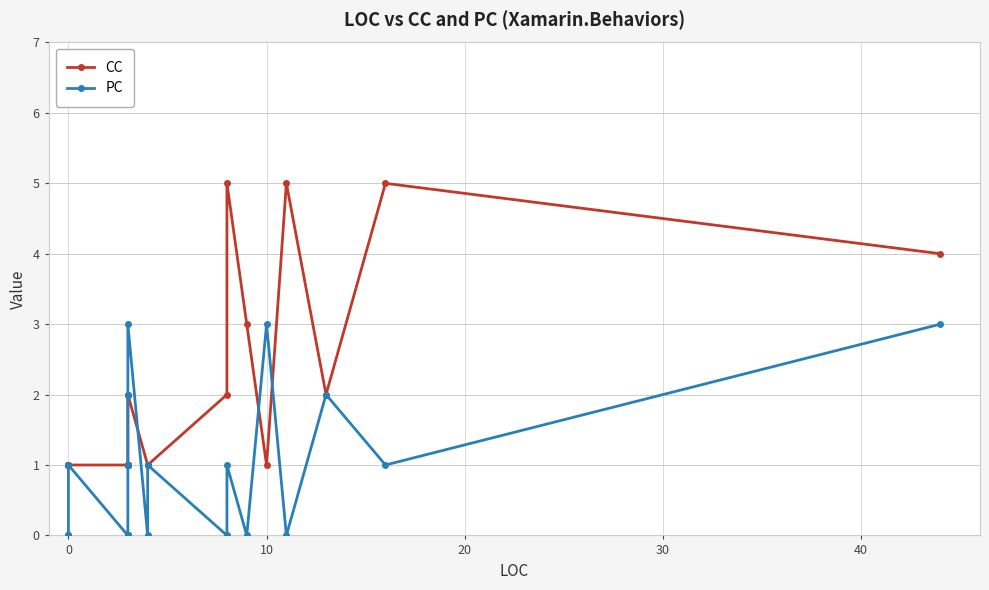

Which series has the largest total across all categories?

CC